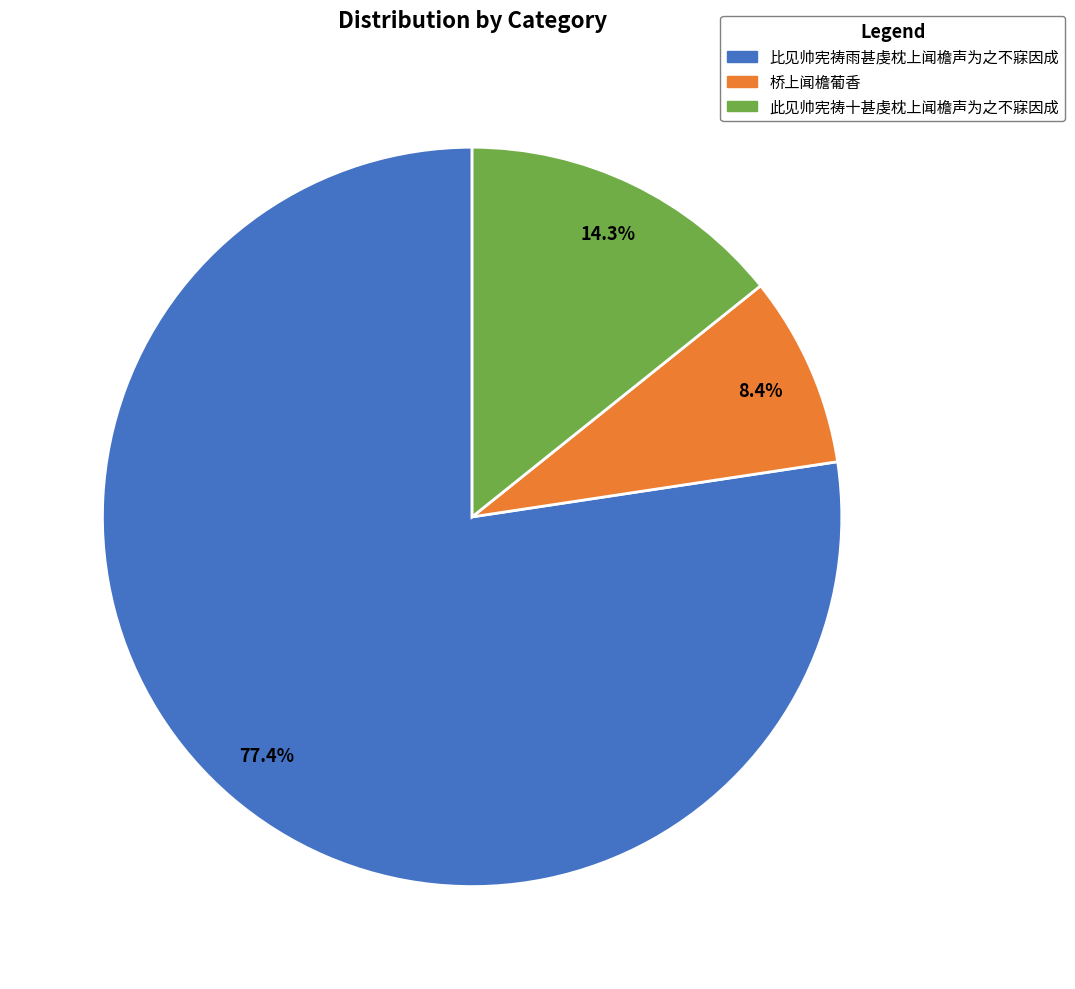

To the nearest percent, what is the combined percentage of 比见帅宪祷雨甚虔枕上闻檐声为之不寐因成 and 桥上闻檐葡香?

86%